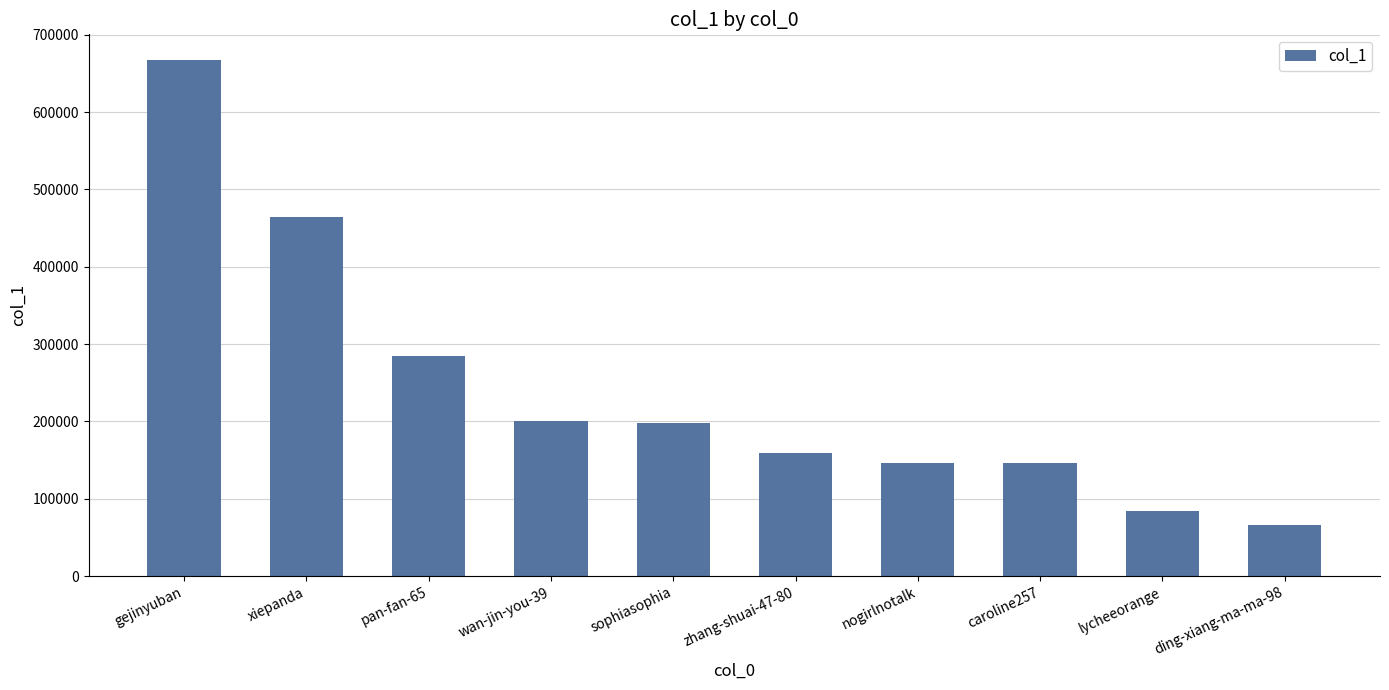

What is the smallest value displayed?

66630